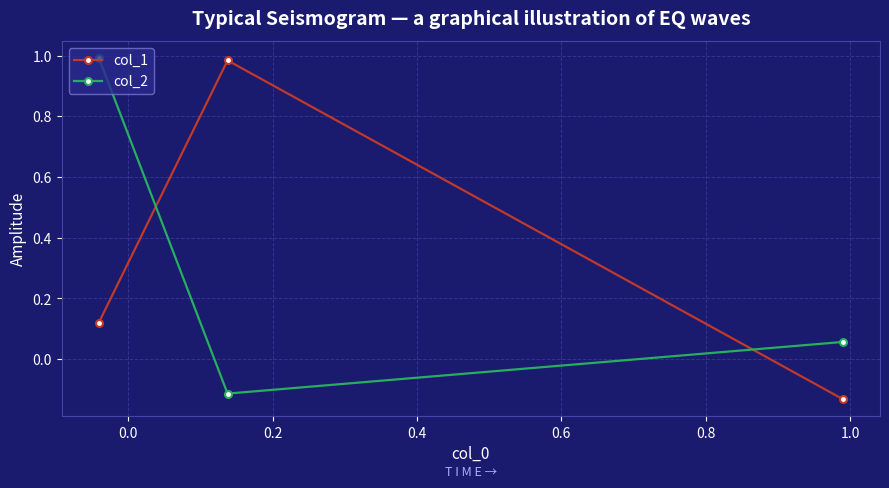

What are all the series names shown in the legend?

col_1, col_2